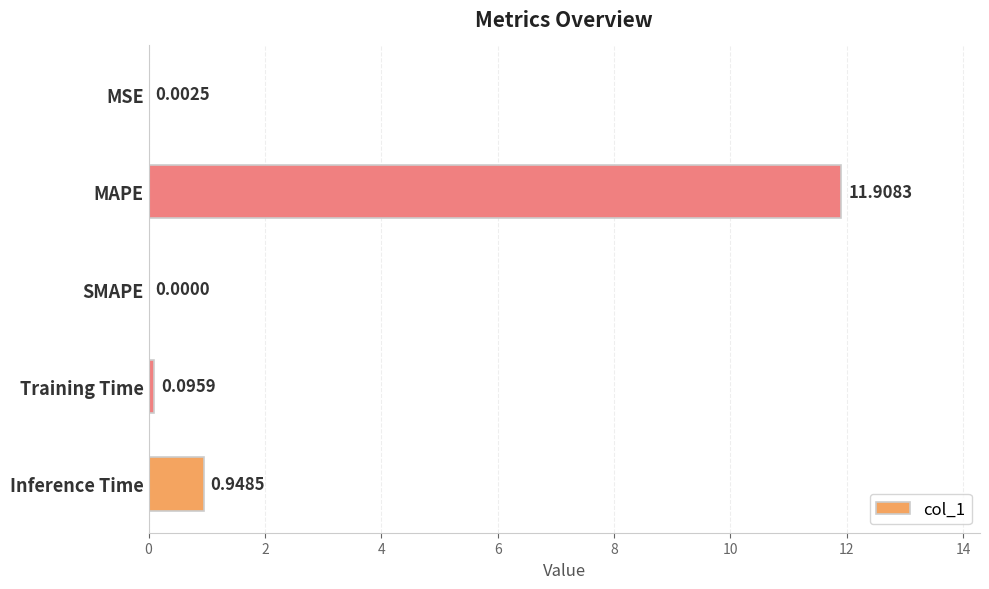

At which label is the value closest to 5?

Inference Time